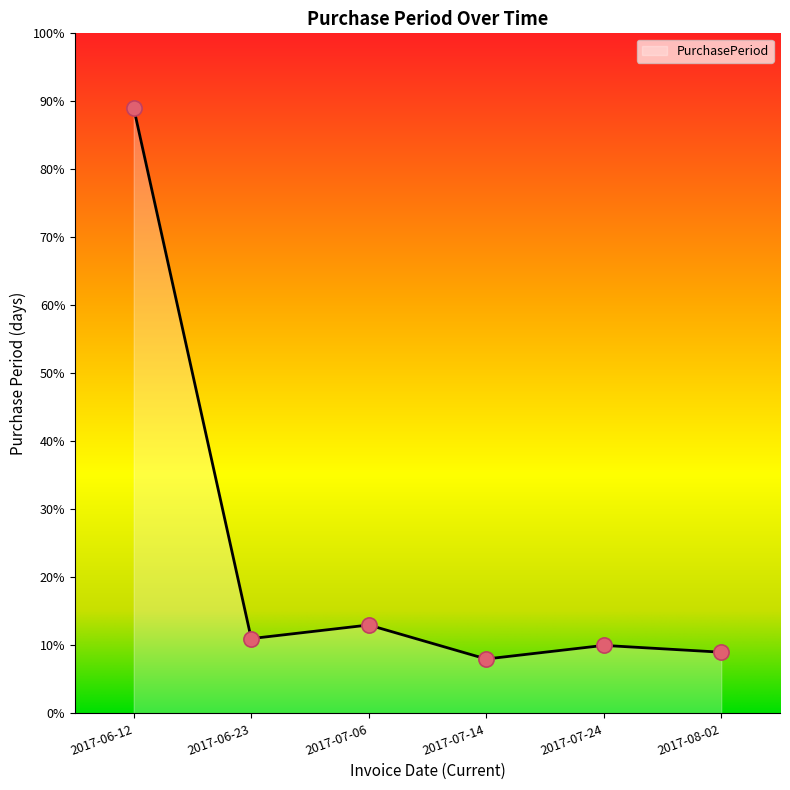

What is the ratio of the value at 2017-07-06 to the value at 2017-08-02?

1.4